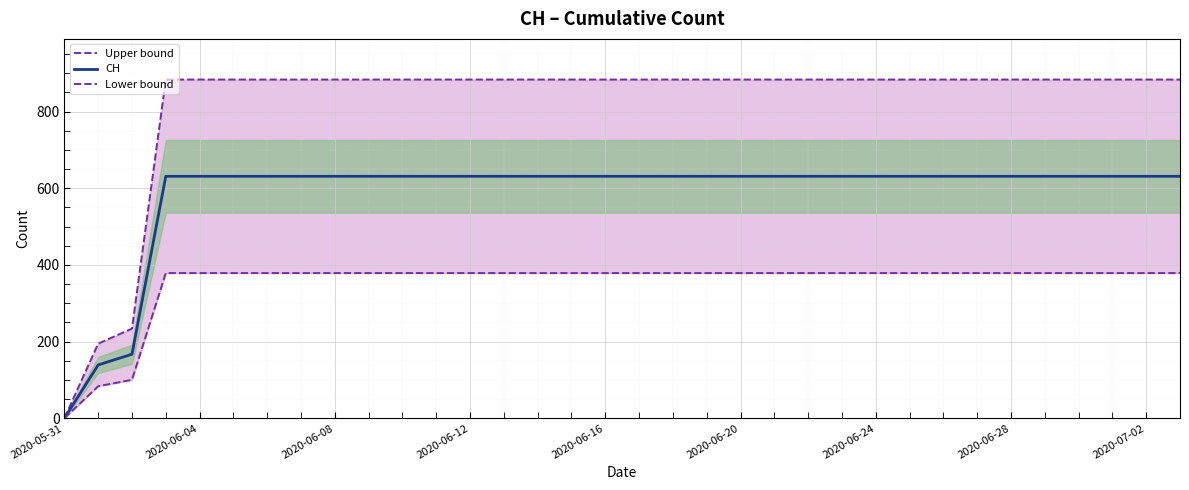

Rank the series at 17 from highest to lowest value.

Upper bound, CH, Lower bound